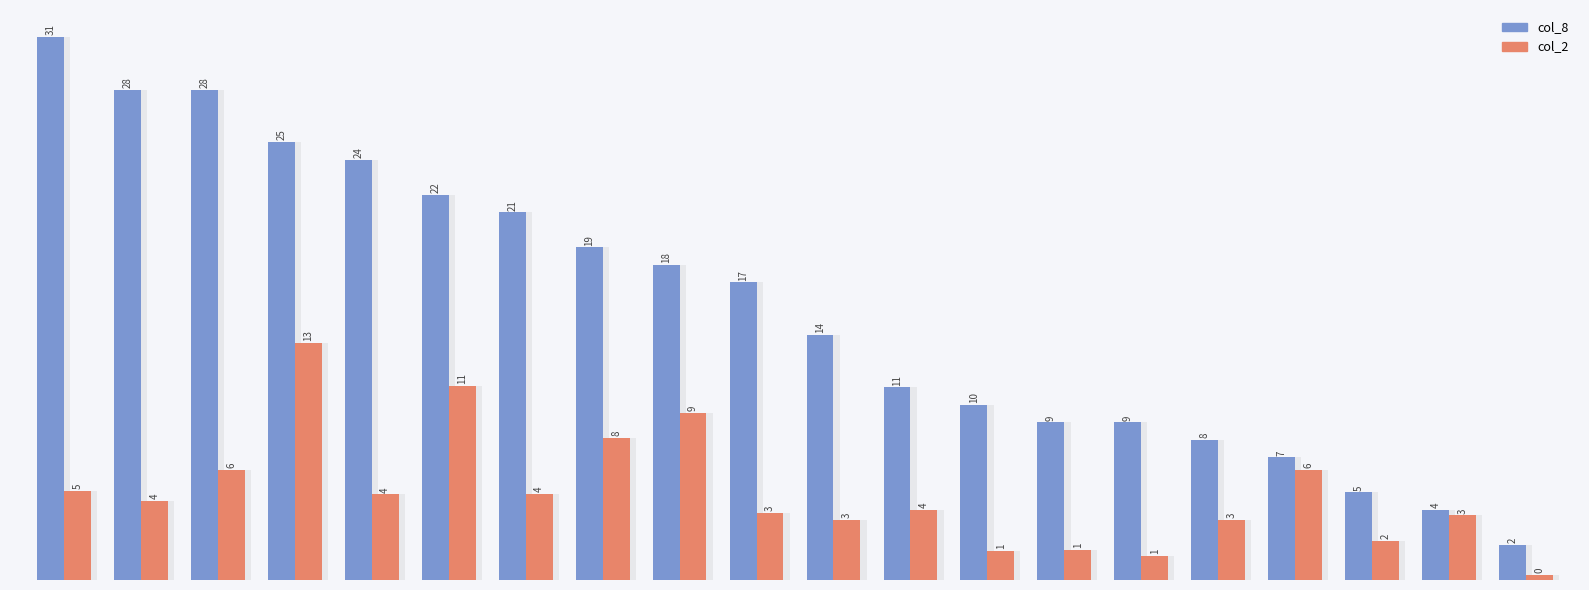

List the series in order of their peak value, highest first.

col_8, col_2